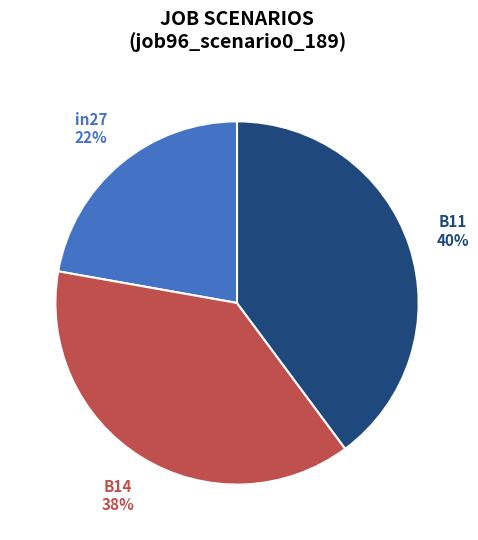

Count the number of slices in the pie.

3